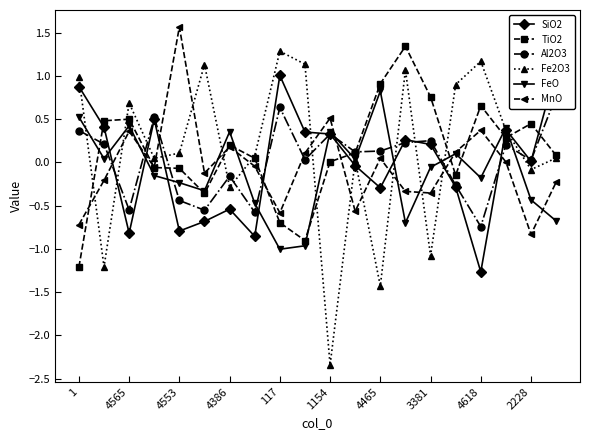

The MnO series shows 0.6 at 4618. True or false?

False